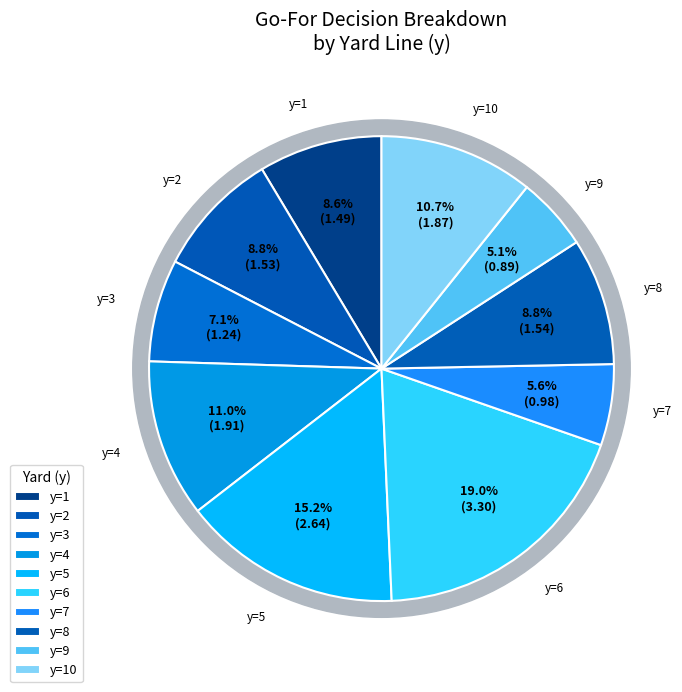

Which slice is the largest?

y=6